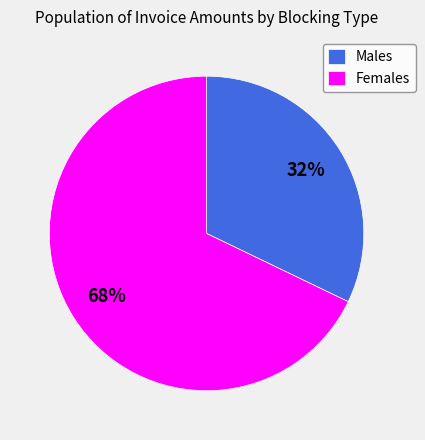

Is there any slice that represents more than half of the pie?

Yes